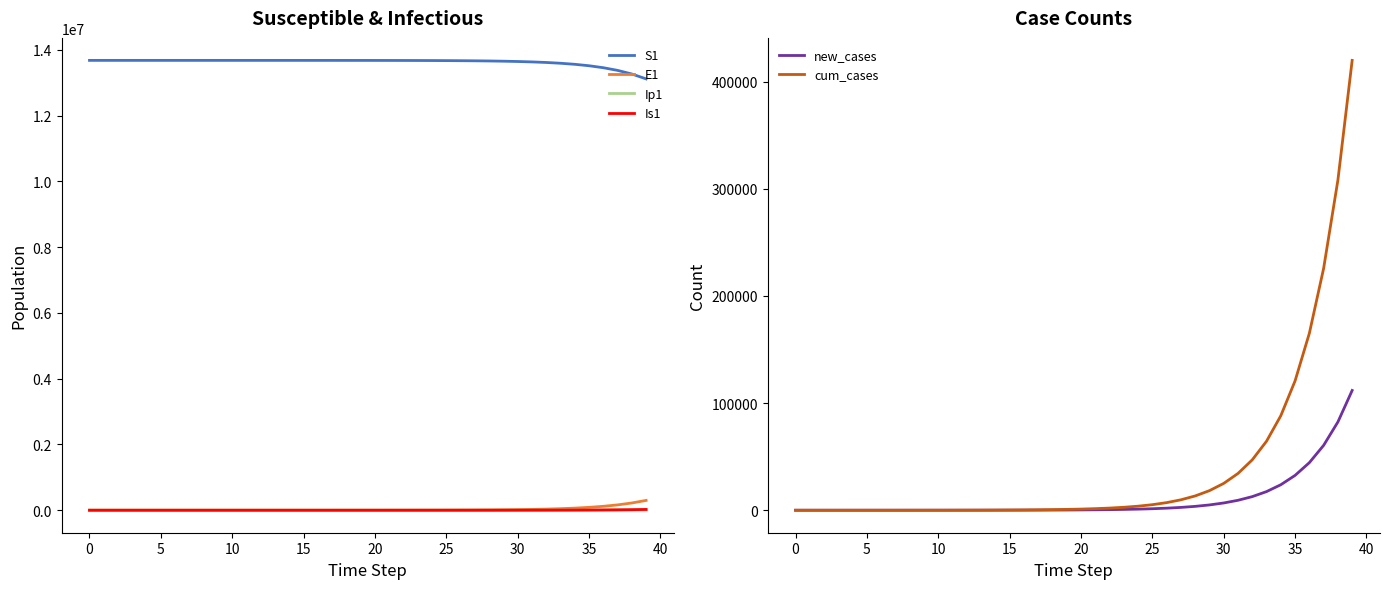

True or false: new_cases and S1 cross at least once.

False